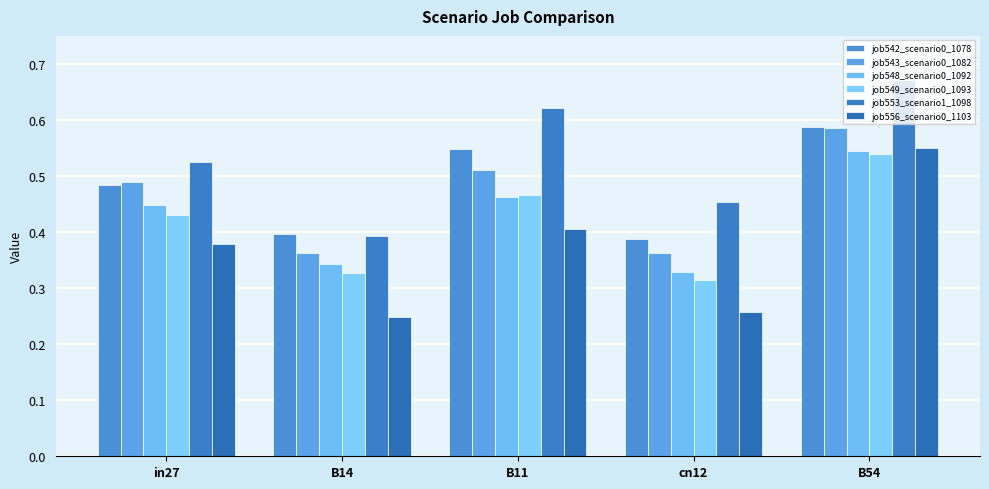

Which series has the largest range (max minus min)?

job556_scenario0_1103